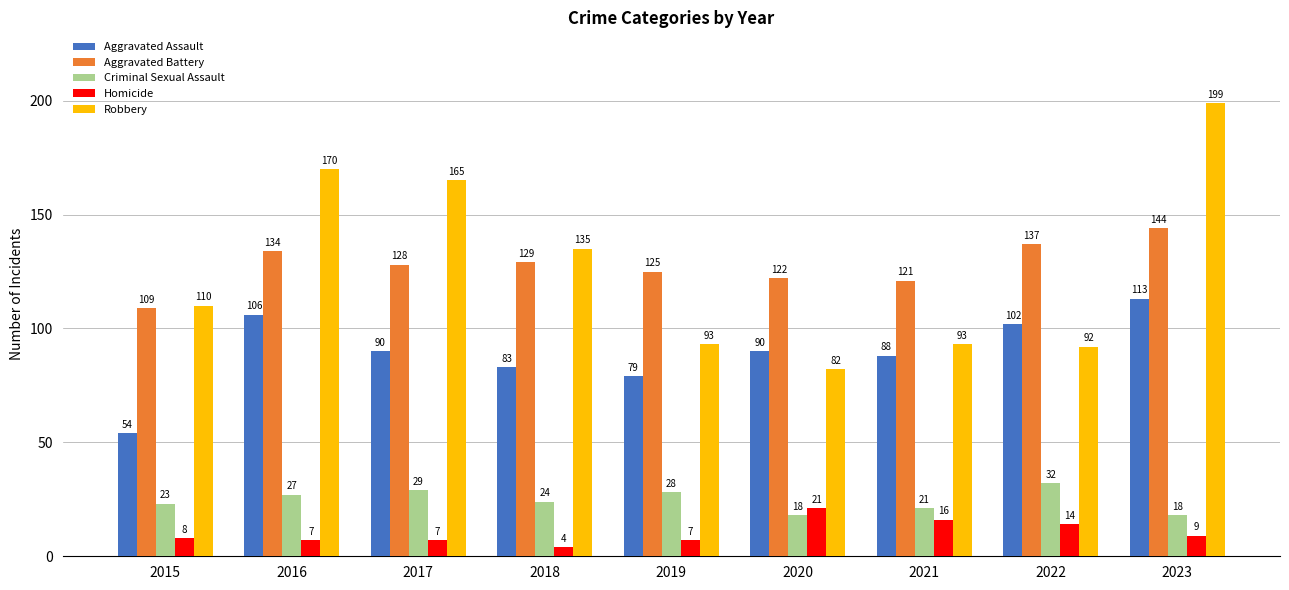

What is the greatest value displayed?

199